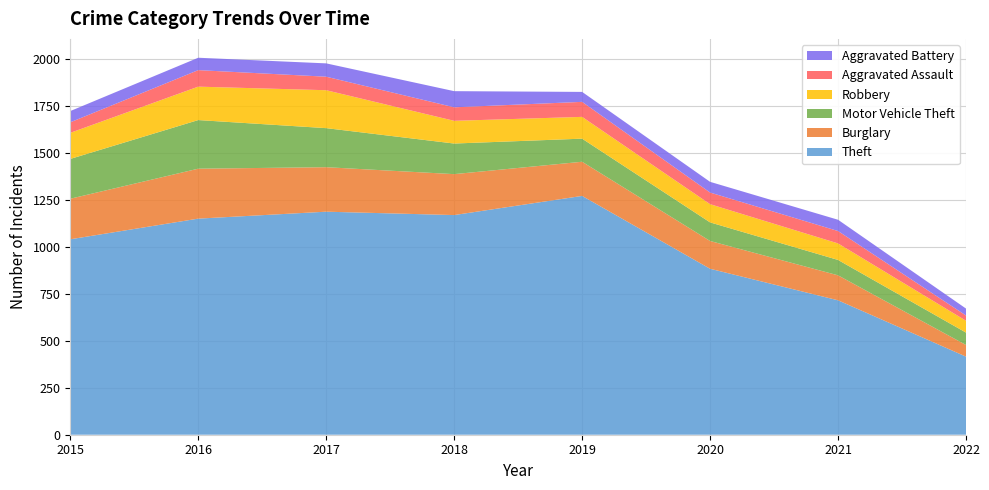

Reading left to right, transcribe all the data shown in this chart.

Theft: 2015=1041	2016=1151	2017=1188	2018=1170	2019=1272	2020=884	2021=716	2022=416
Burglary: 2015=216	2016=266	2017=237	2018=218	2019=182	2020=148	2021=133	2022=62
Motor Vehicle Theft: 2015=212	2016=259	2017=208	2018=163	2019=123	2020=99	2021=82	2022=66
Robbery: 2015=139	2016=178	2017=202	2018=121	2019=116	2020=97	2021=88	2022=63
Aggravated Assault: 2015=56	2016=88	2017=72	2018=72	2019=80	2020=62	2021=66	2022=28
Aggravated Battery: 2015=60	2016=66	2017=71	2018=86	2019=53	2020=57	2021=60	2022=37